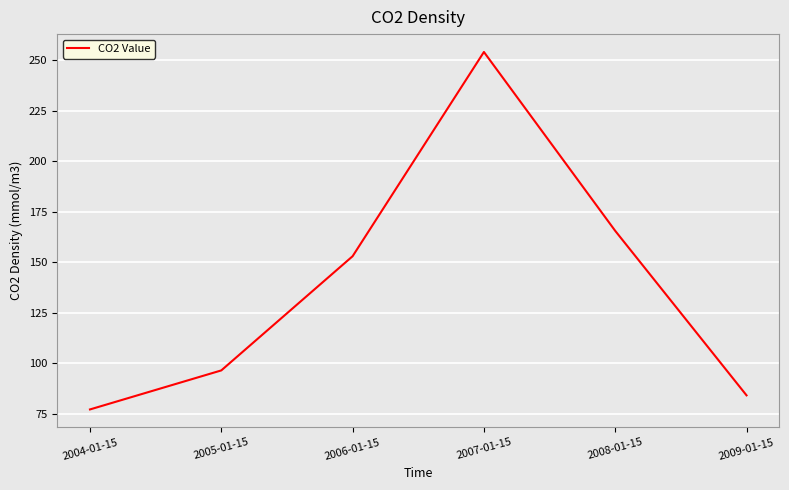

Where is the first local maximum?

2007-01-15